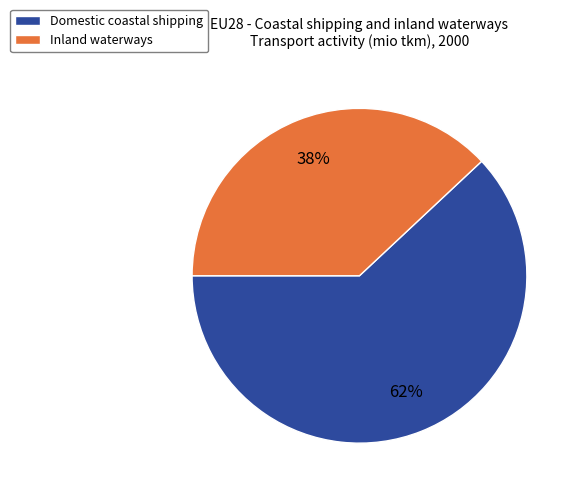

Which has a higher value, Domestic coastal shipping or Inland waterways?

Domestic coastal shipping